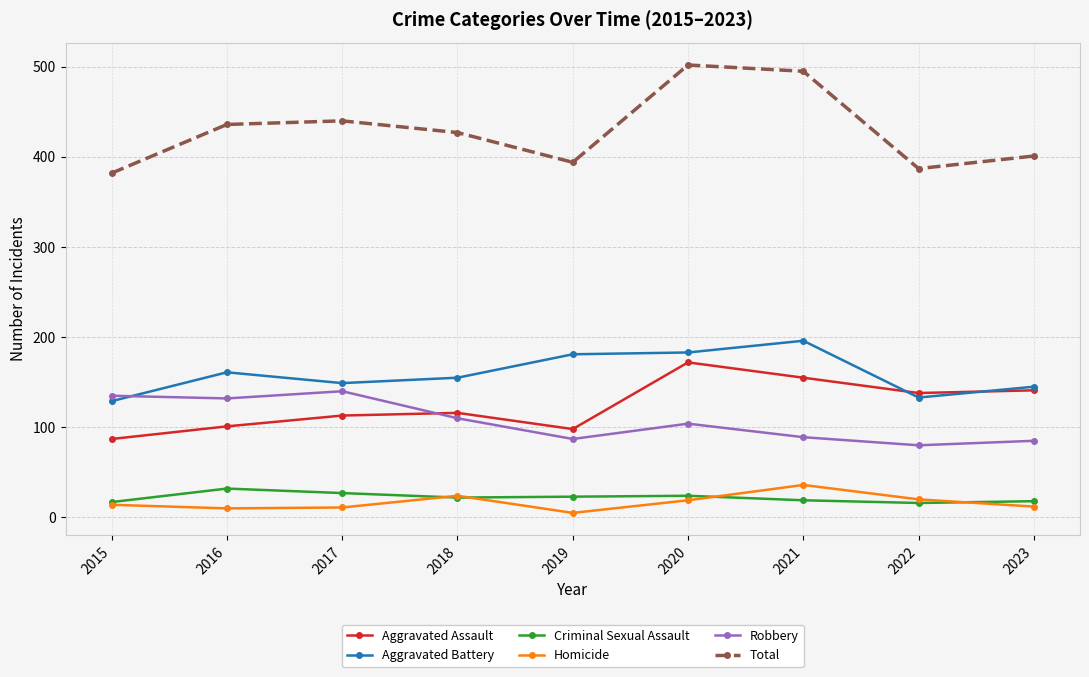

What are all the series names shown in the legend?

Aggravated Assault, Aggravated Battery, Criminal Sexual Assault, Homicide, Robbery, Total